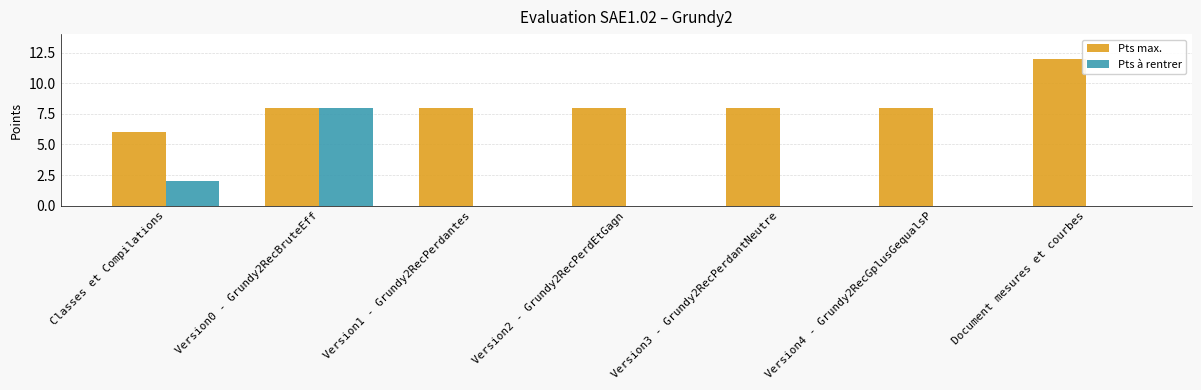

What is the sum of the Pts max. values at Version2 - Grundy2RecPerdEtGagn and Version0 - Grundy2RecBruteEff?

16